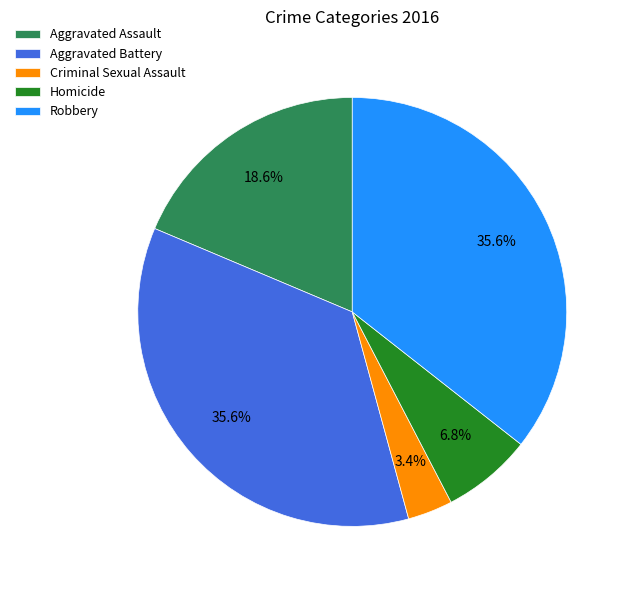

How many slices are in this pie chart?

5